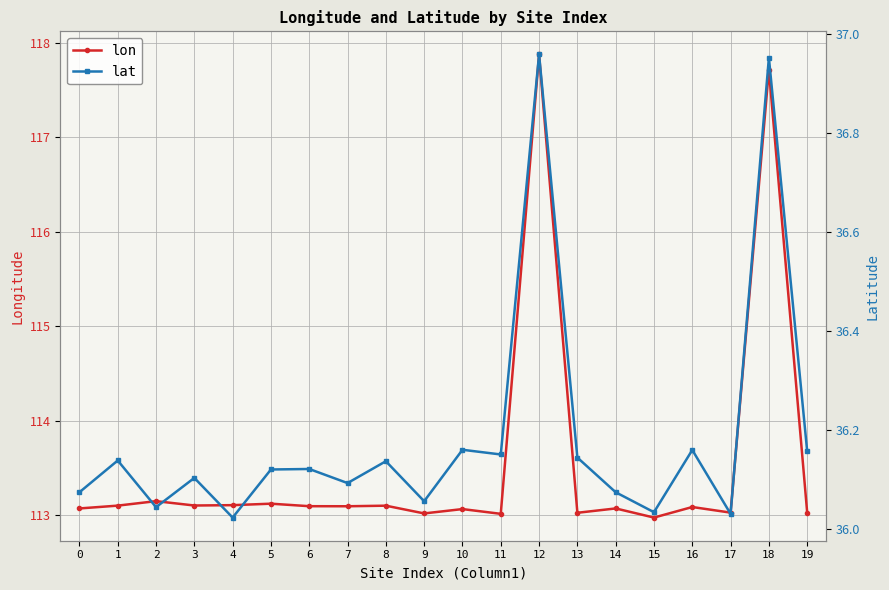

What are all the series names shown in the legend?

lon, lat